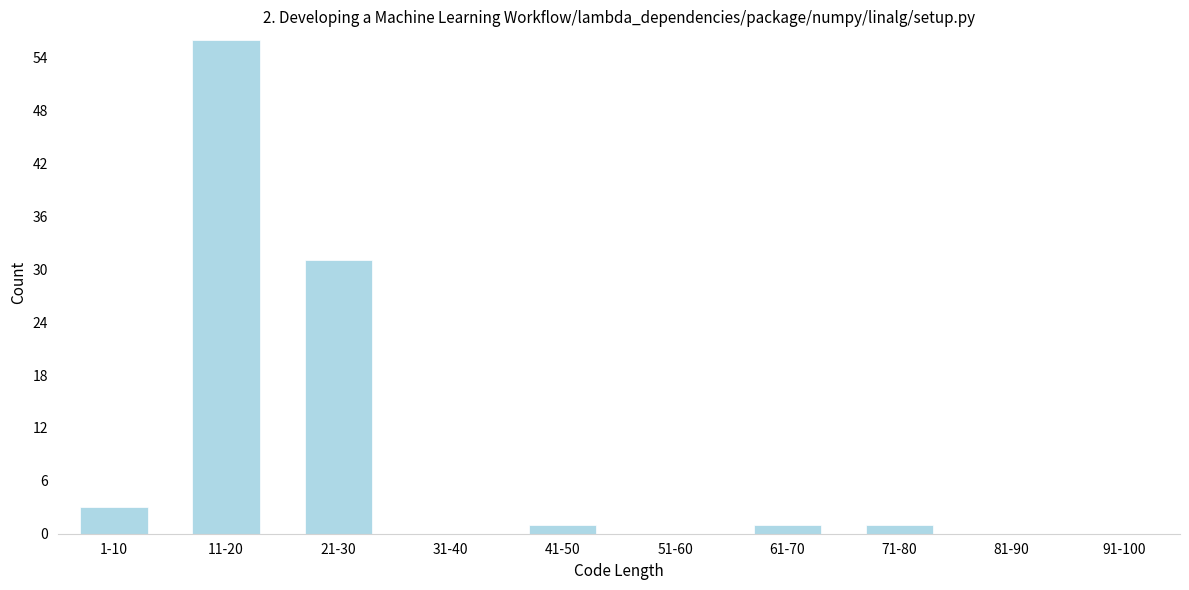

Reading left to right, list all the values displayed in this chart.

1-10=3	11-20=56	21-30=31	31-40=0	41-50=1	51-60=0	61-70=1	71-80=1	81-90=0	91-100=0